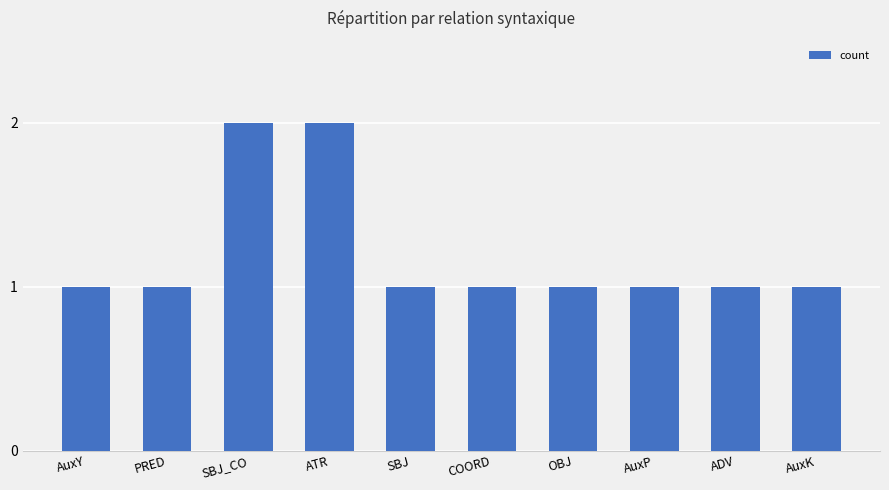

What is the sum of the values at AuxP and PRED?

2